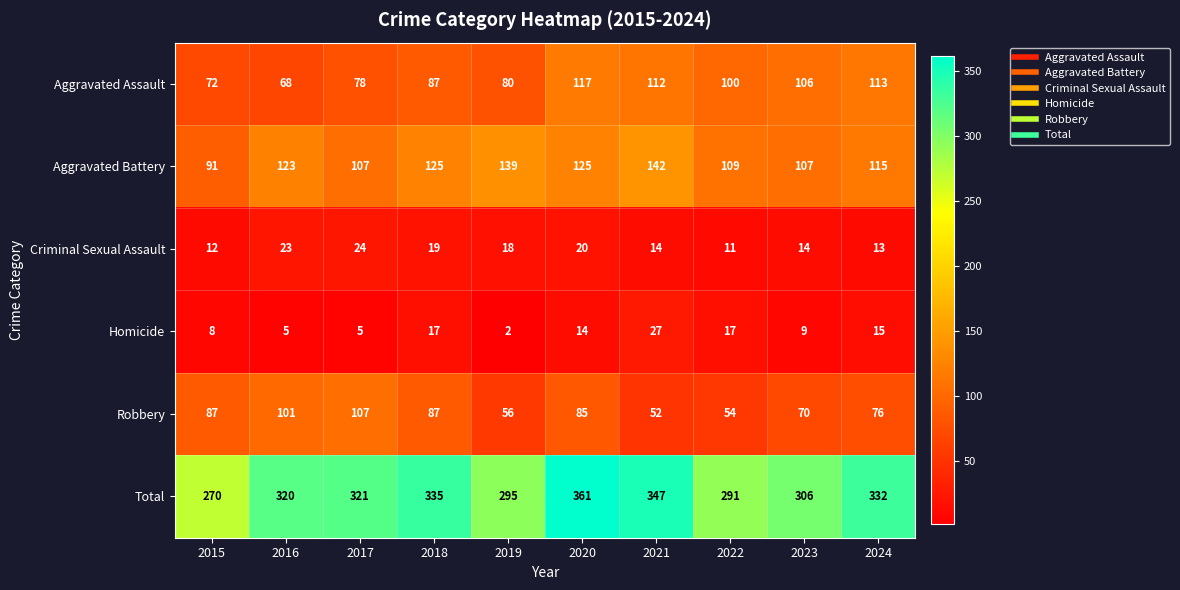

List the series in order of their peak value, highest first.

Total, Aggravated Battery, Aggravated Assault, Robbery, Homicide, Criminal Sexual Assault